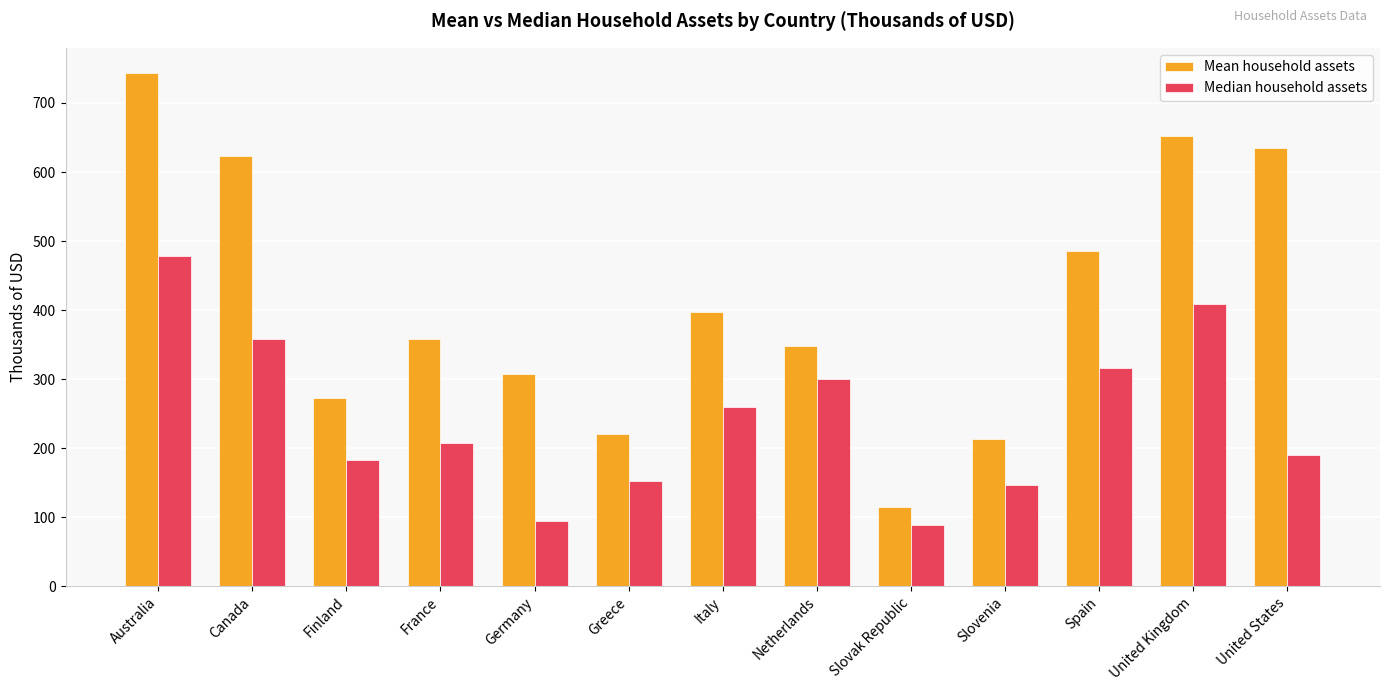

Reading left to right, what are all the values shown in this chart?

Mean household assets: 742.8	623.9	273.4	357.7	307.7	220.6	397.4	348.2	114.9	213.3	486.0	651.8	635.0
Median household assets: 477.8	358.4	183.3	208.2	94.0	152.1	260.3	300.7	89.3	146.9	315.5	408.3	189.9